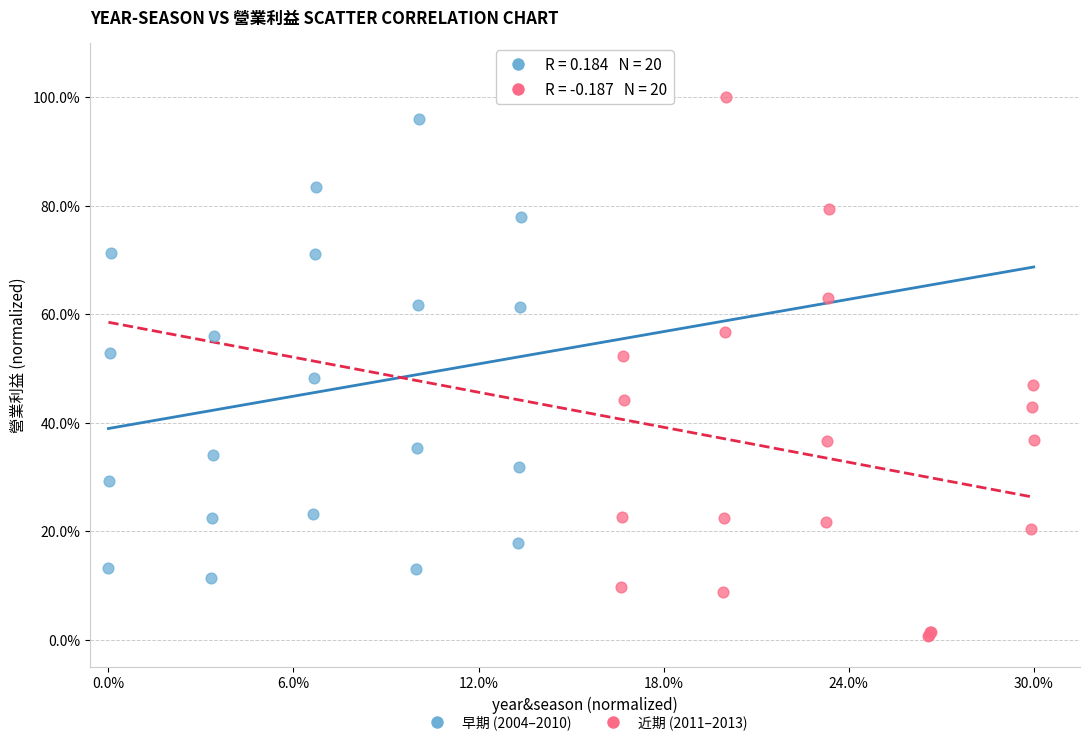

Which series contains the highest Y value?

近期 (2011–2013)